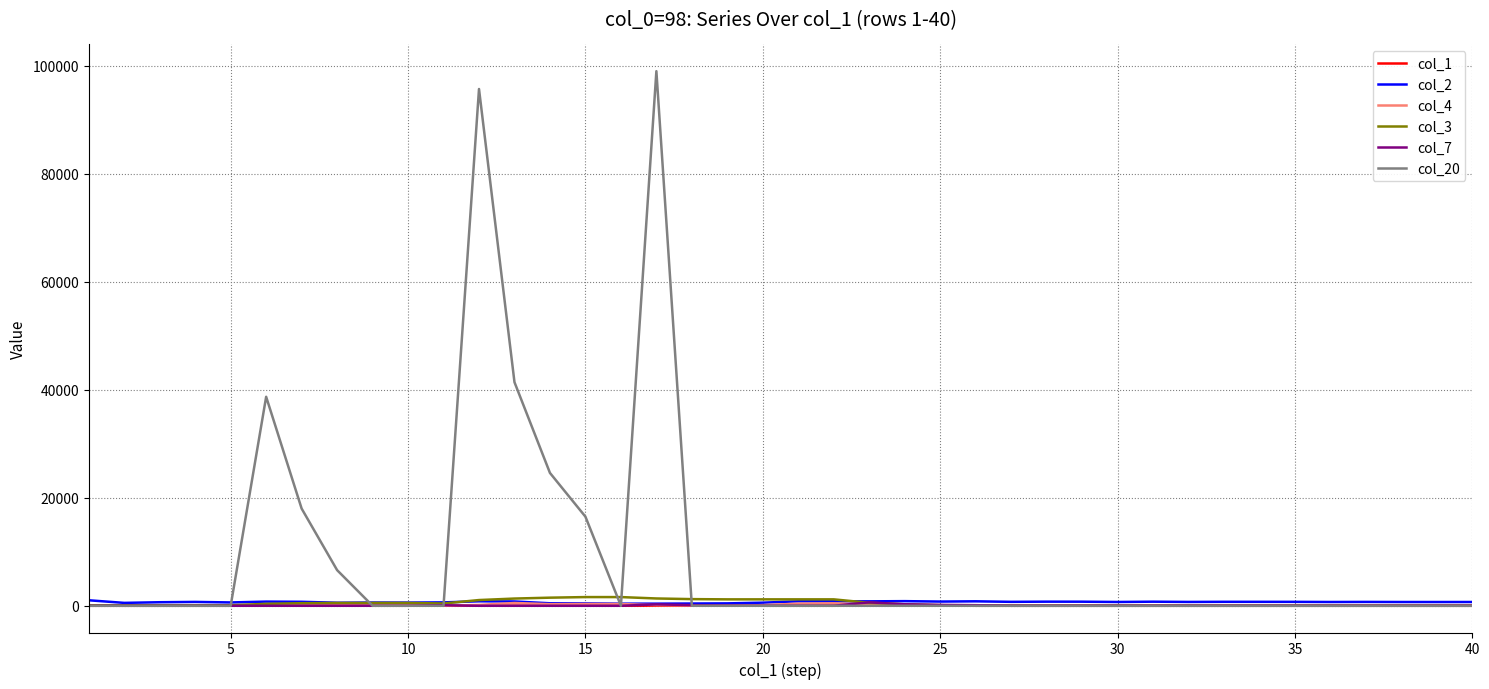

What are all the series names shown in the legend?

col_1, col_2, col_4, col_3, col_7, col_20